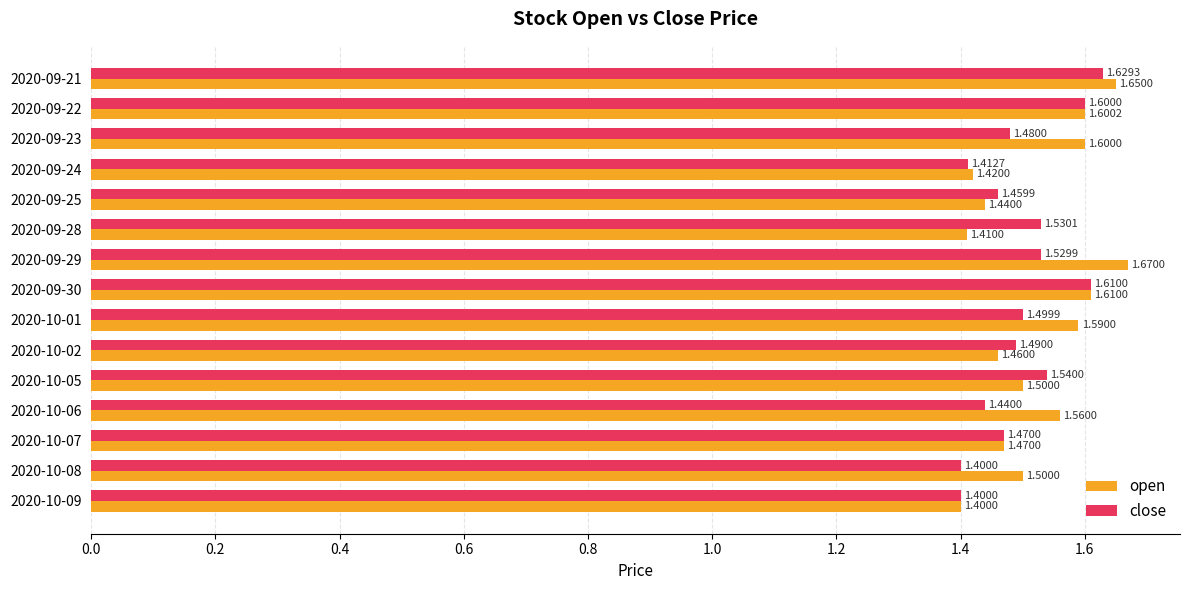

At how many categories does at least one series exceed 1?

15